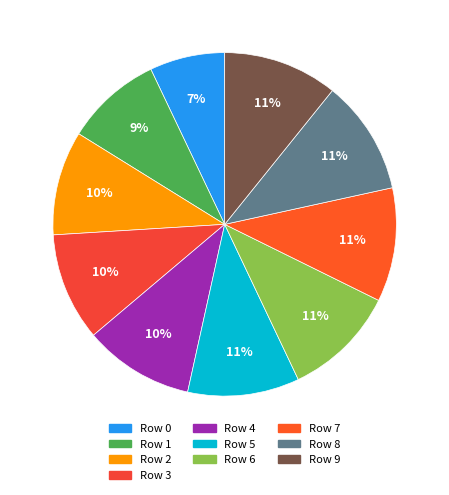

To the nearest percent, what is the average slice percentage?

10%